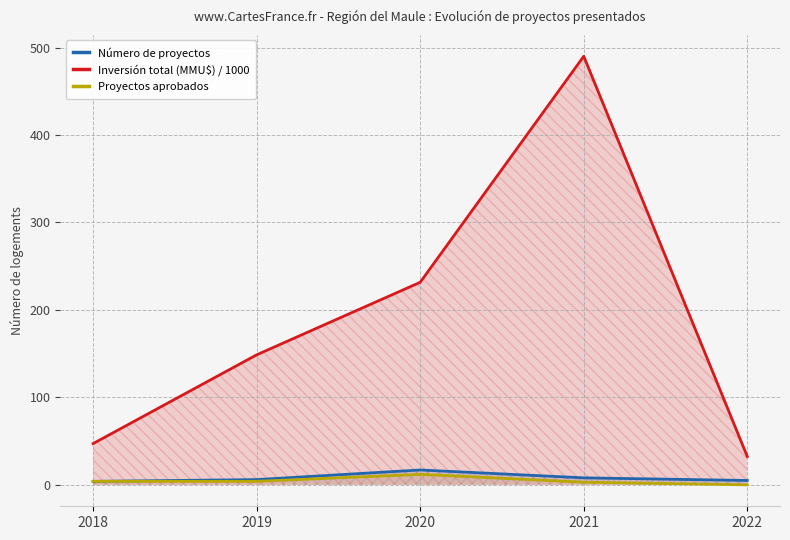

Rank the series at 2022 from lowest to highest value.

Proyectos aprobados, Número de proyectos, Inversión total (MMU$) / 1000